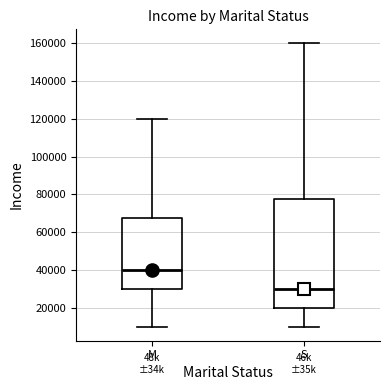

Which box is the tallest, from its lower edge to its upper edge?

S